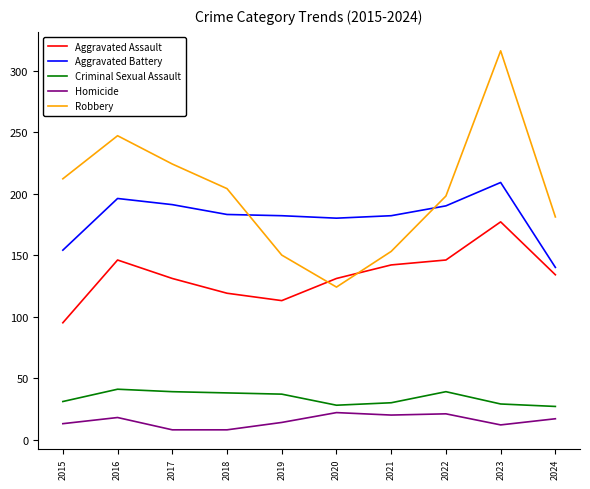

Is the value of Robbery at 2019 greater than the value of Aggravated Assault at 2018?

Yes